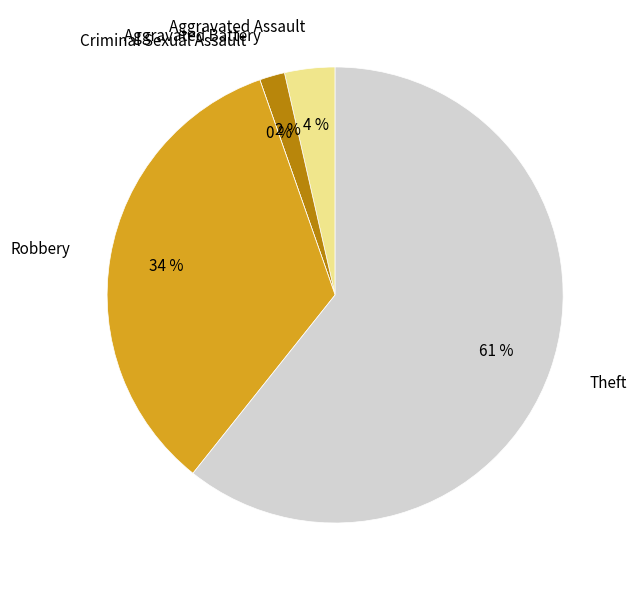

What is the majority slice?

Theft